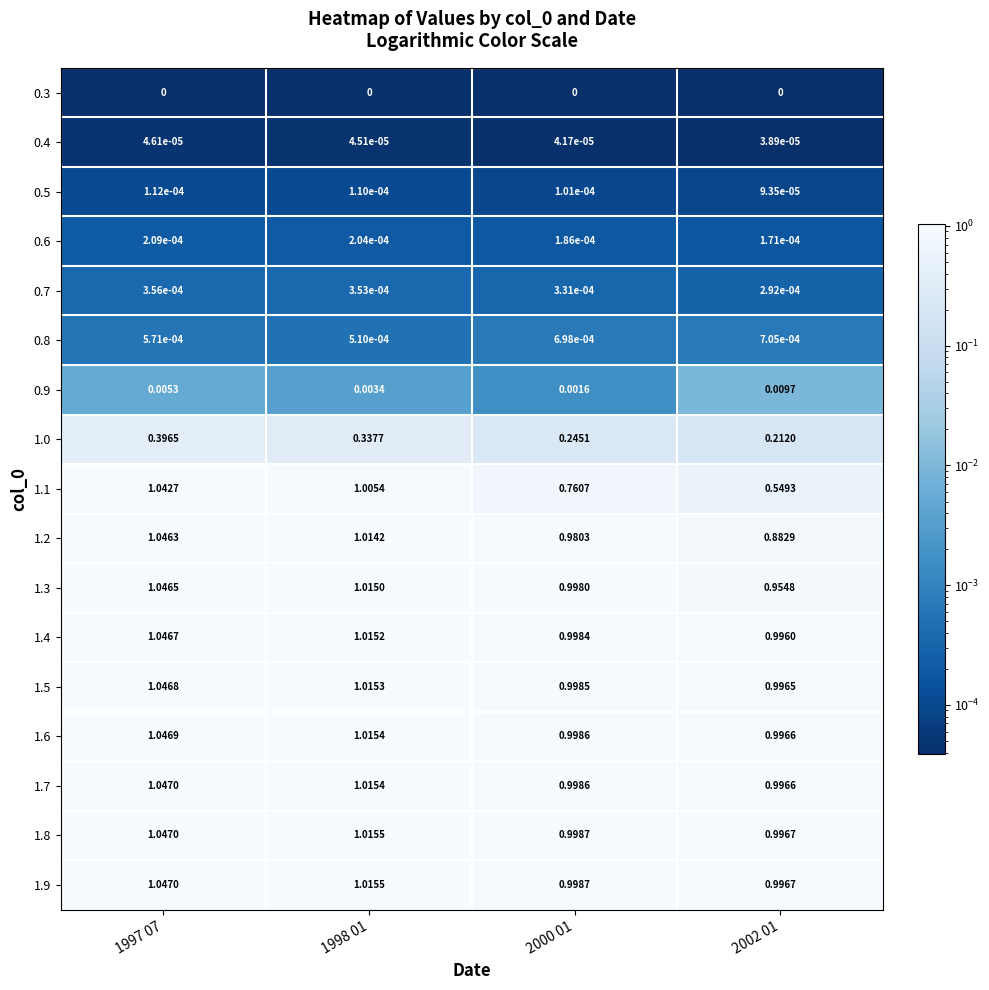

Is the value of 1.3 at 1997 07 greater than the value of 1.4 at 2002 01?

Yes